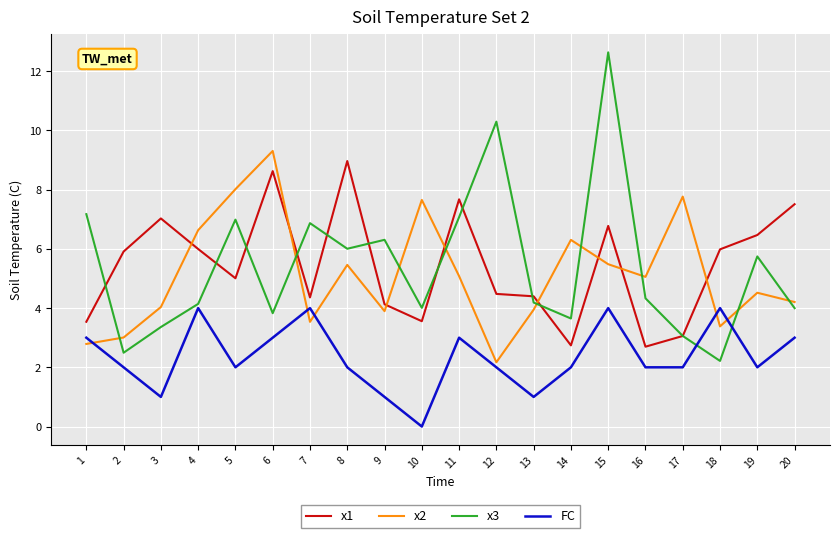

Does the chart display data point markers on the line(s)?

No